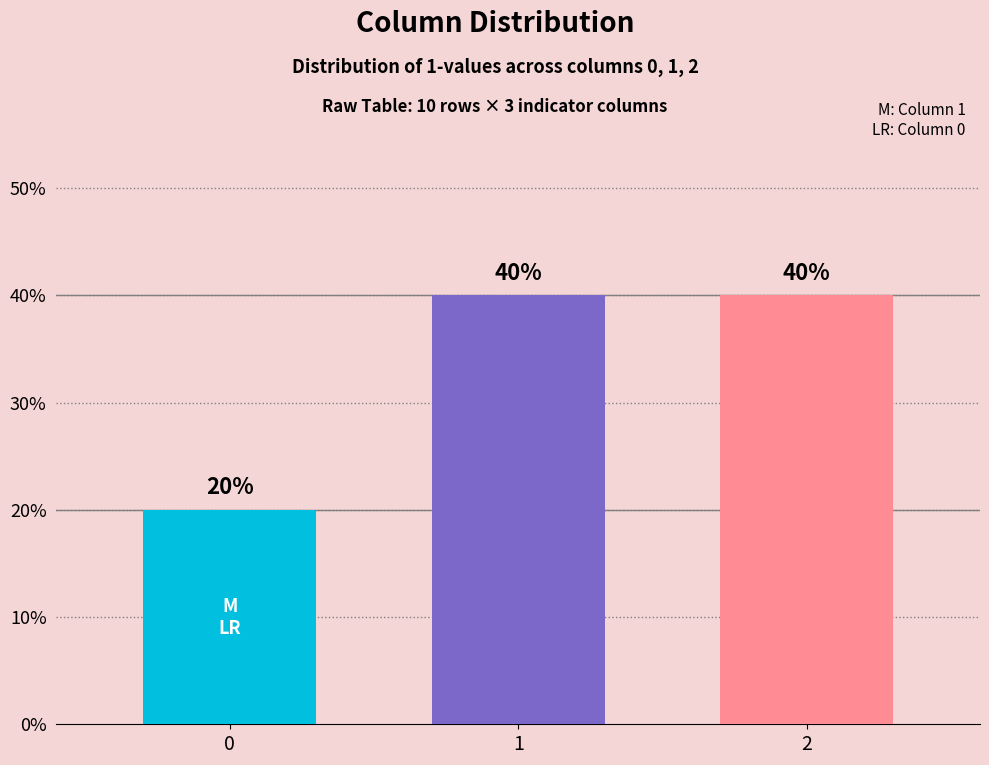

Approximately how many times larger is the value at 0 compared to 2?

0.5